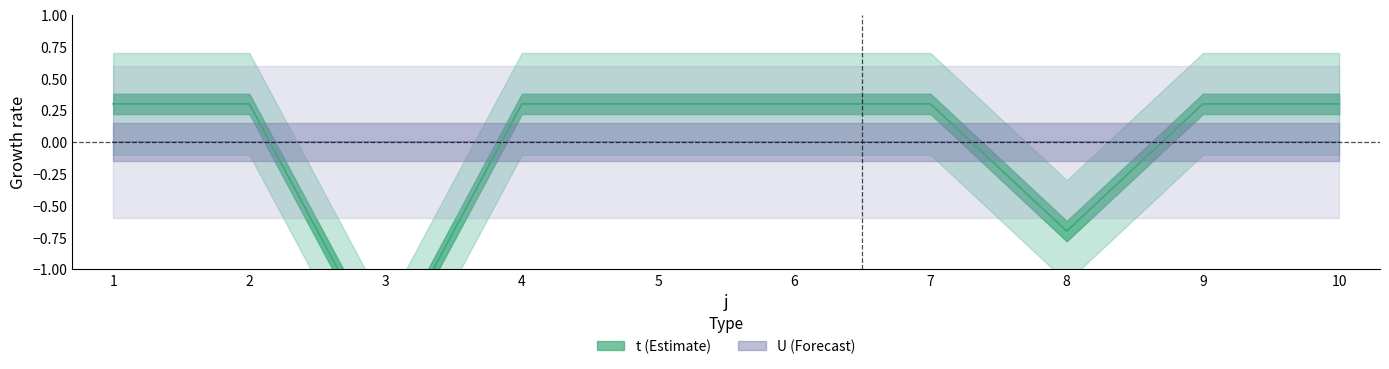

At which label does t first exceed 0?

1